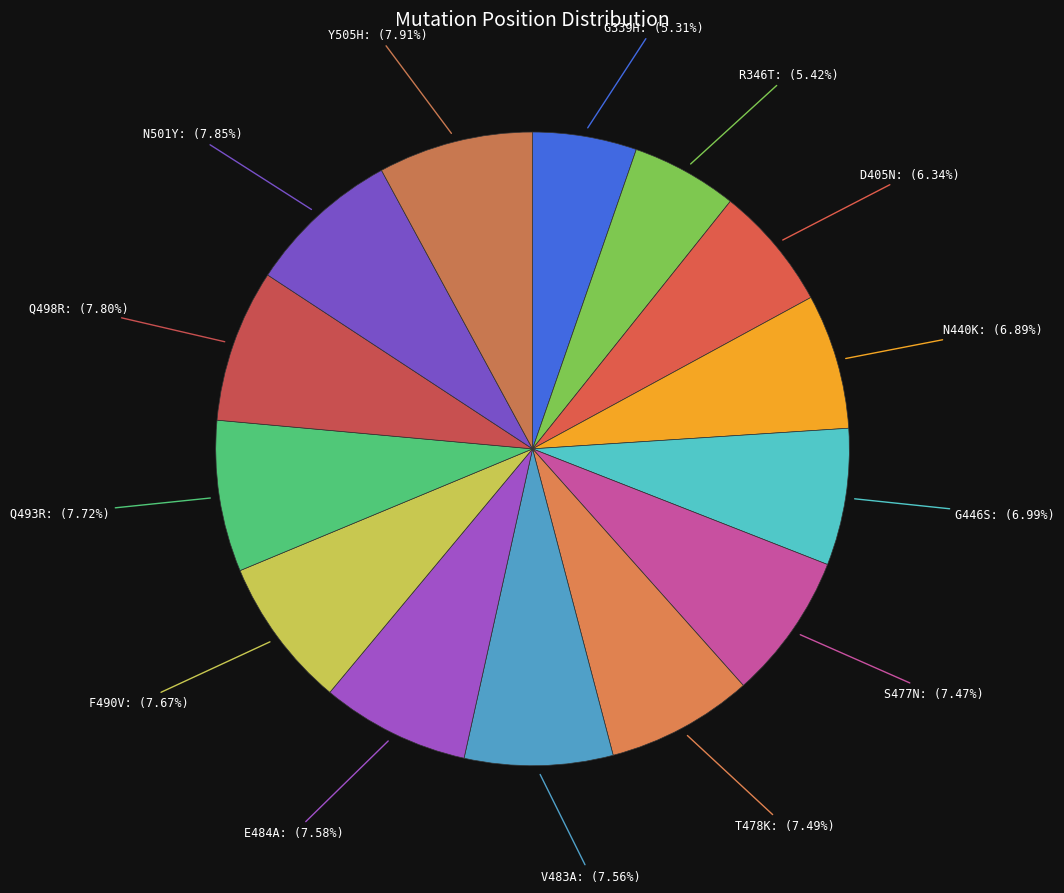

Is there a majority slice in this chart?

No